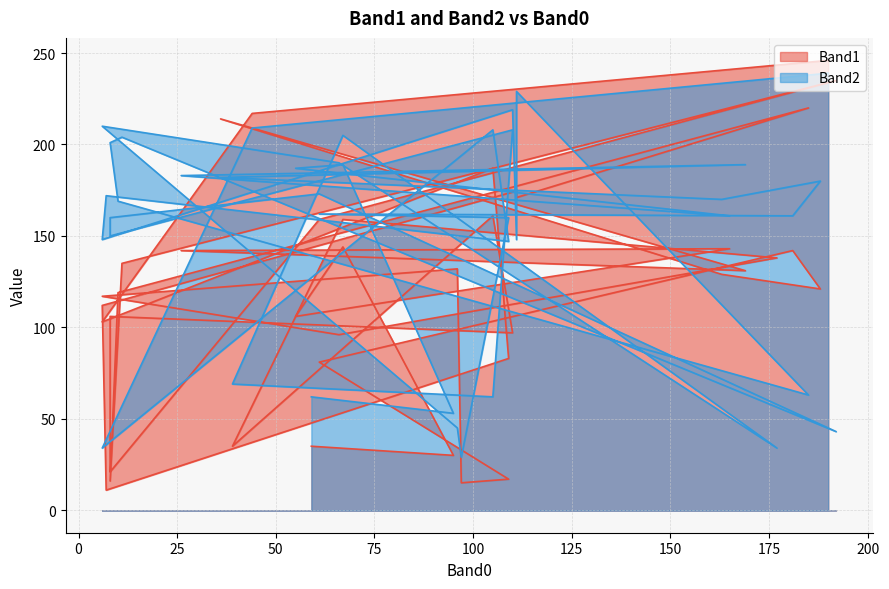

Rank the series by their maximum value, from lowest to highest.

Band2, Band1